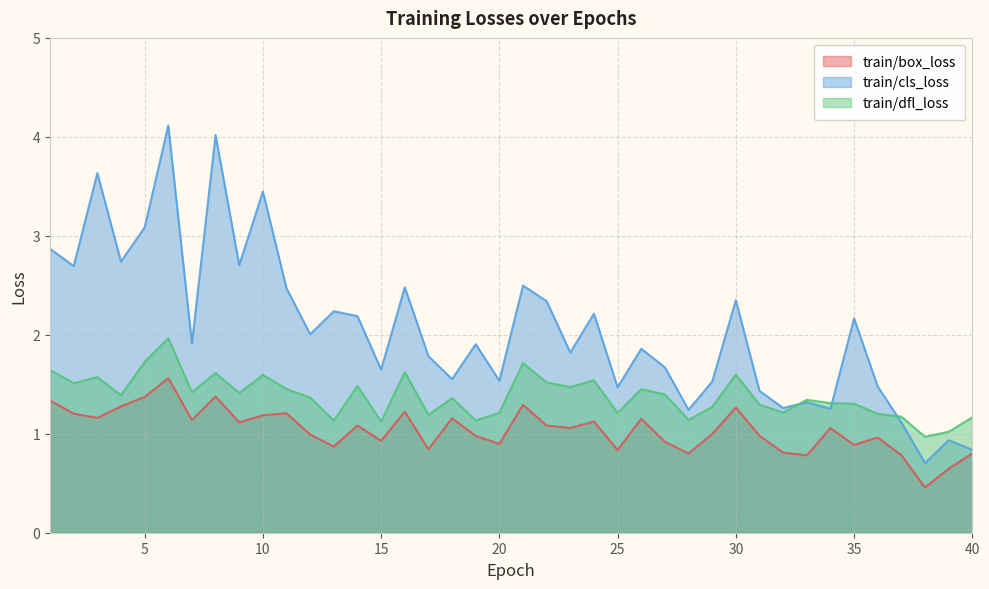

True or false: train/dfl_loss has a value of 1.4 at 27.

True